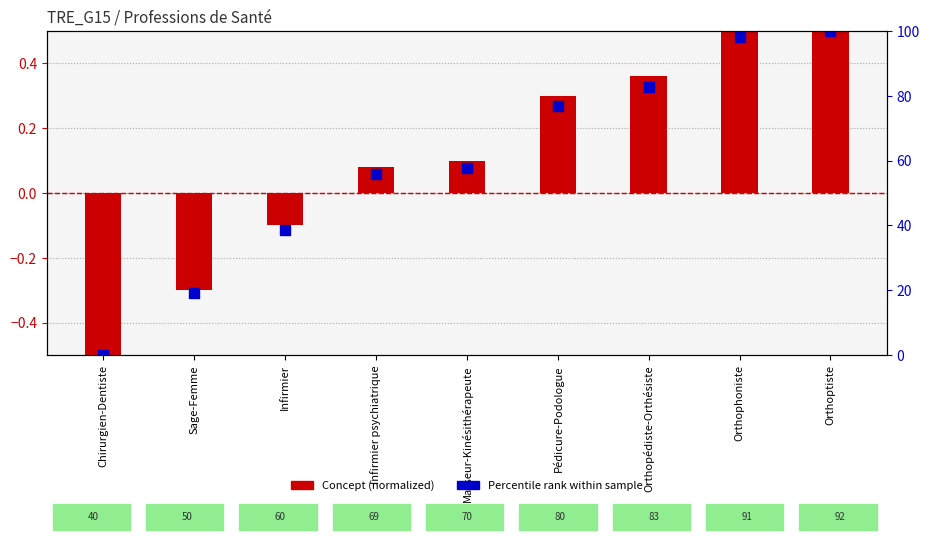

Is the value of Percentile rank at Masseur-Kinésithérapeute greater than the value of Concept (normalized) at Orthophoniste?

Yes